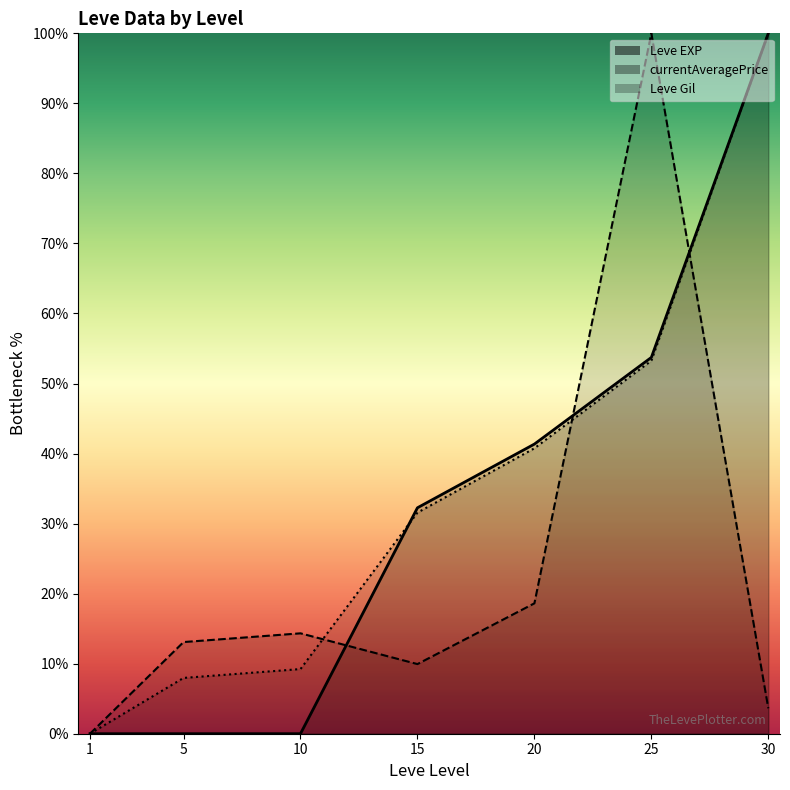

Count the number of categories in the chart.

7